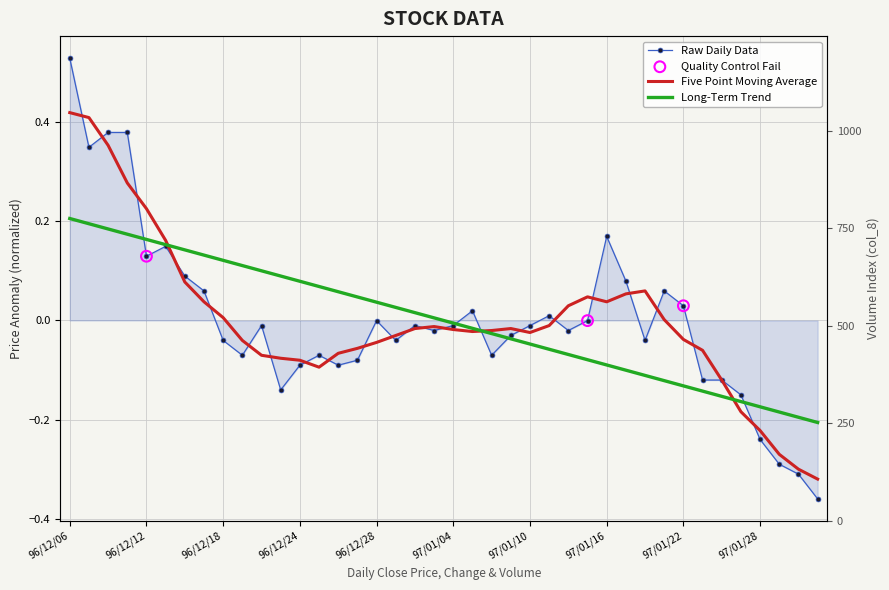

Between 4 and 13, which is larger?

4